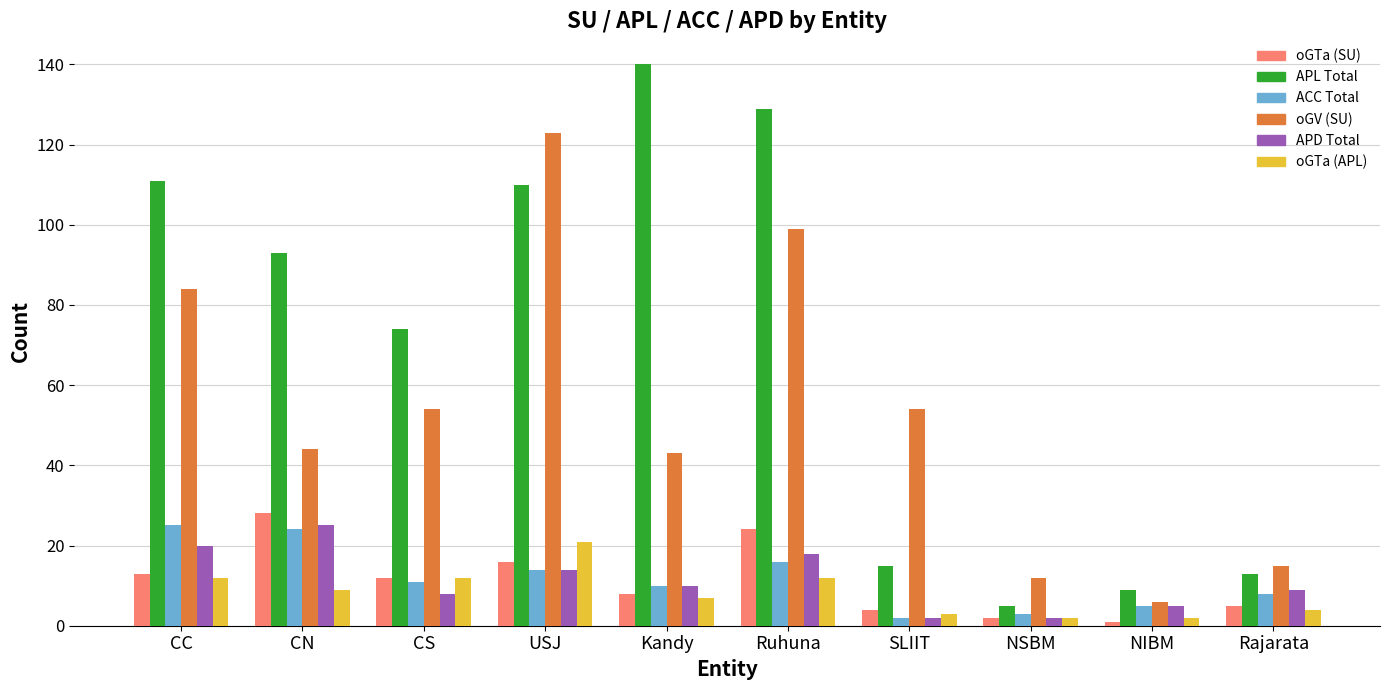

Which series changed the most between CC and Ruhuna?

APL Total